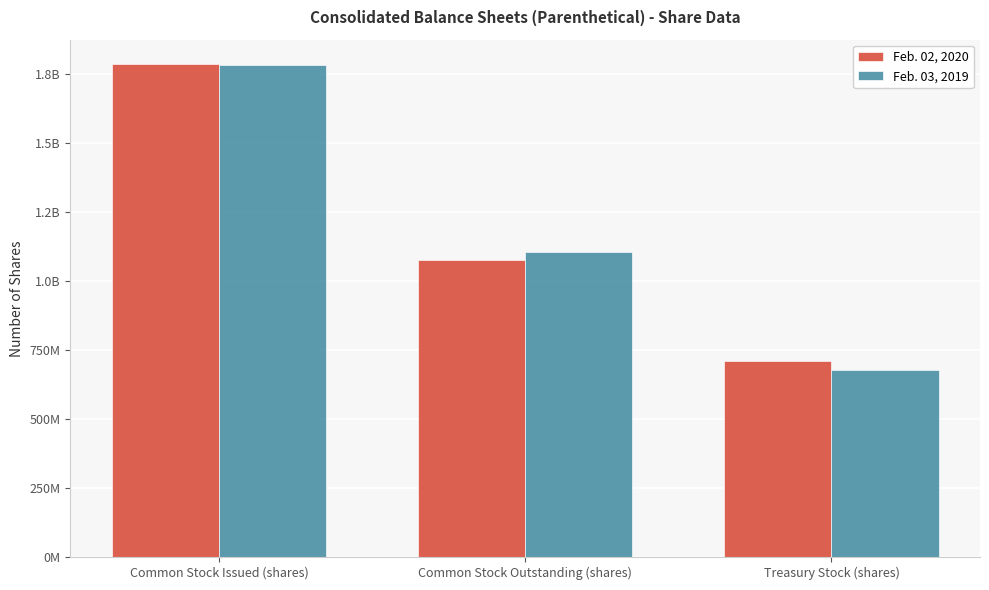

Is the value of Feb. 02, 2020 at Common Stock Outstanding (shares) greater than the value of Feb. 03, 2019 at Common Stock Issued (shares)?

No